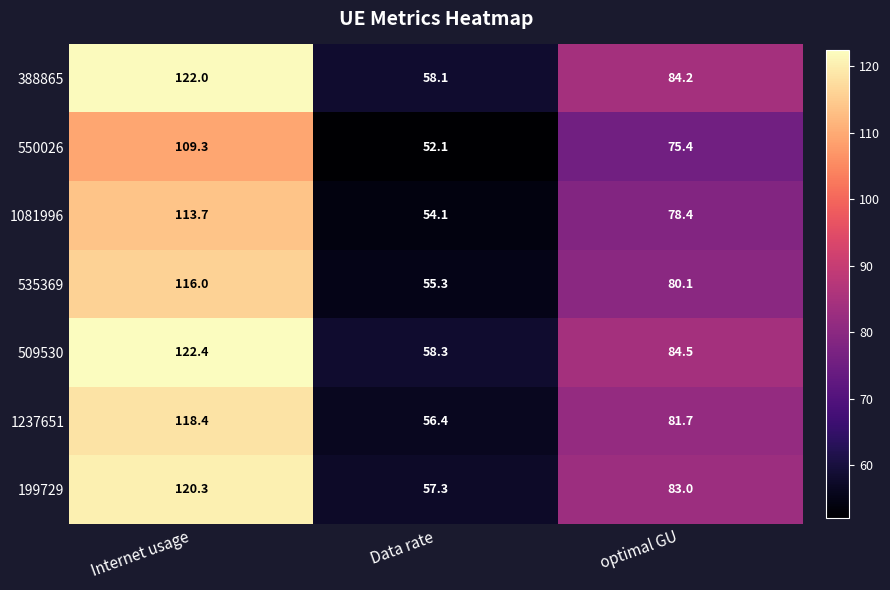

Reading left to right, transcribe all the data shown in this chart.

388865: 122.0	58.1	84.2
550026: 109.3	52.1	75.4
1081996: 113.7	54.1	78.4
535369: 116.0	55.3	80.1
509530: 122.4	58.3	84.5
1237651: 118.4	56.4	81.7
199729: 120.3	57.3	83.0